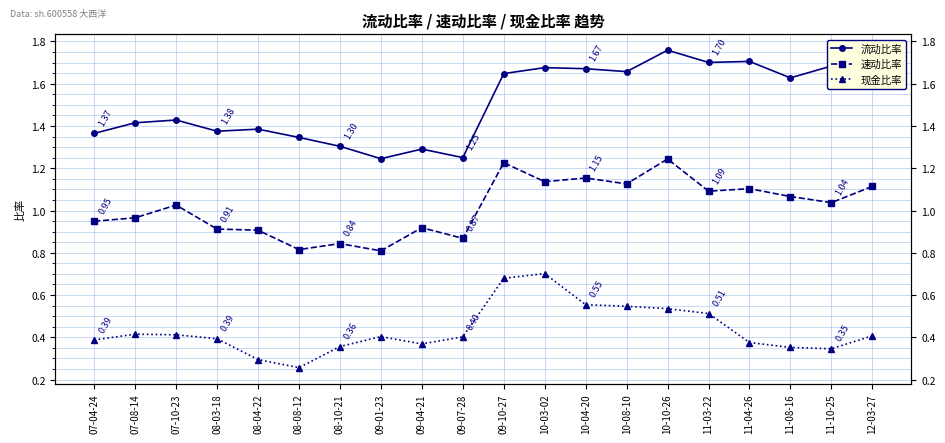

Reading right to left, extract all data points from this chart.

流动比率: 1.7	1.7	1.6	1.7	1.7	1.8	1.7	1.7	1.7	1.6	1.3	1.3	1.2	1.3	1.3	1.4	1.4	1.4	1.4	1.4
速动比率: 1.1	1.0	1.1	1.1	1.1	1.2	1.1	1.2	1.1	1.2	0.9	0.9	0.8	0.8	0.8	0.9	0.9	1.0	1.0	0.9
现金比率: 0.4	0.3	0.4	0.4	0.5	0.5	0.5	0.6	0.7	0.7	0.4	0.4	0.4	0.4	0.3	0.3	0.4	0.4	0.4	0.4